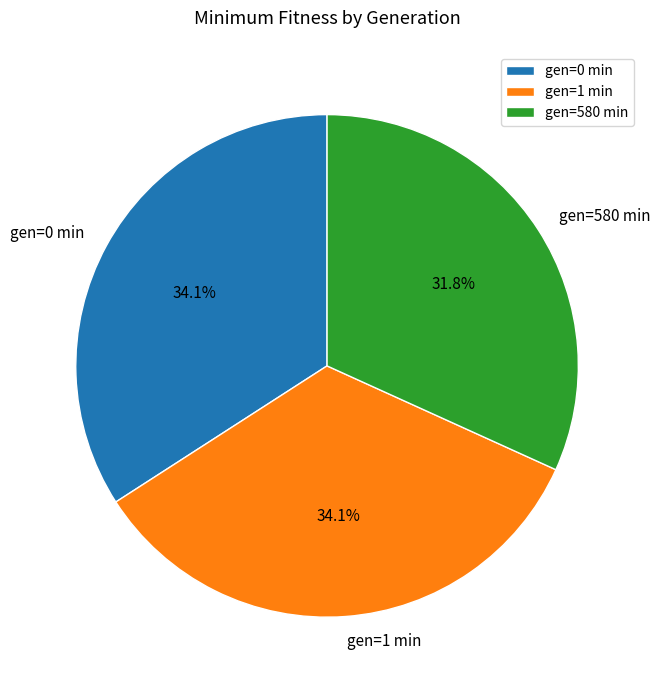

Does gen=0 min represent more than half of the total?

No